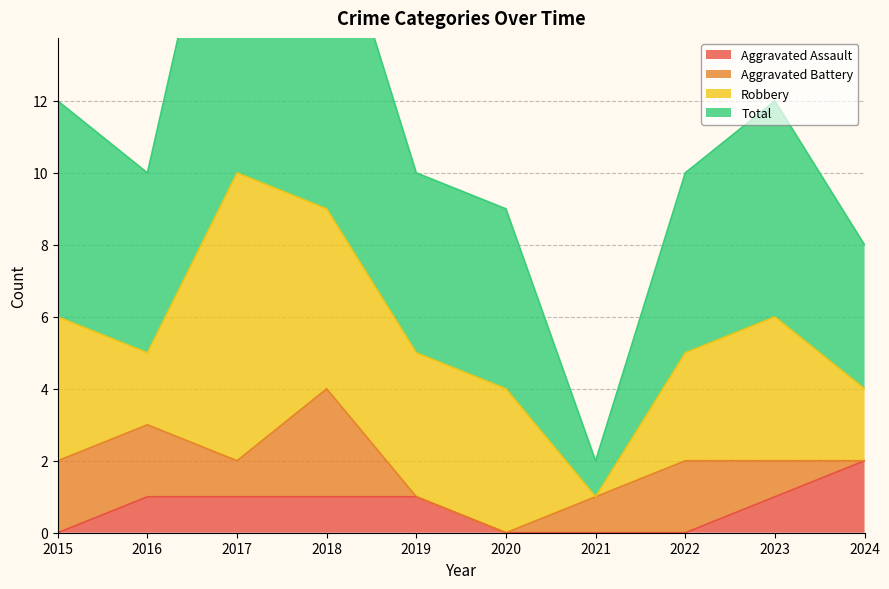

The Aggravated Assault series shows 2 at 2024. True or false?

True